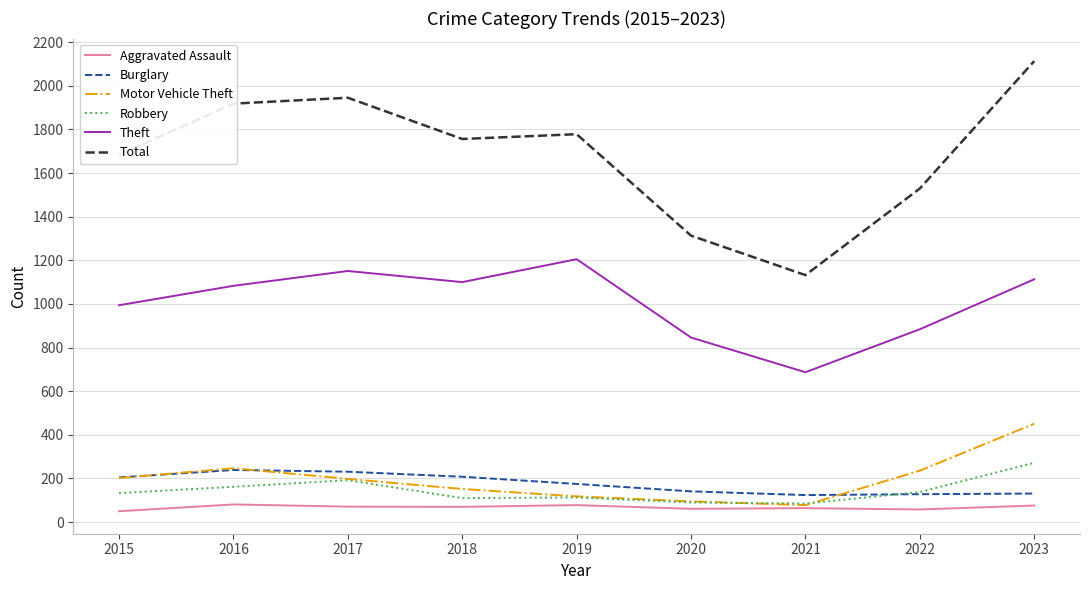

Does the chart display data point markers on the line(s)?

No